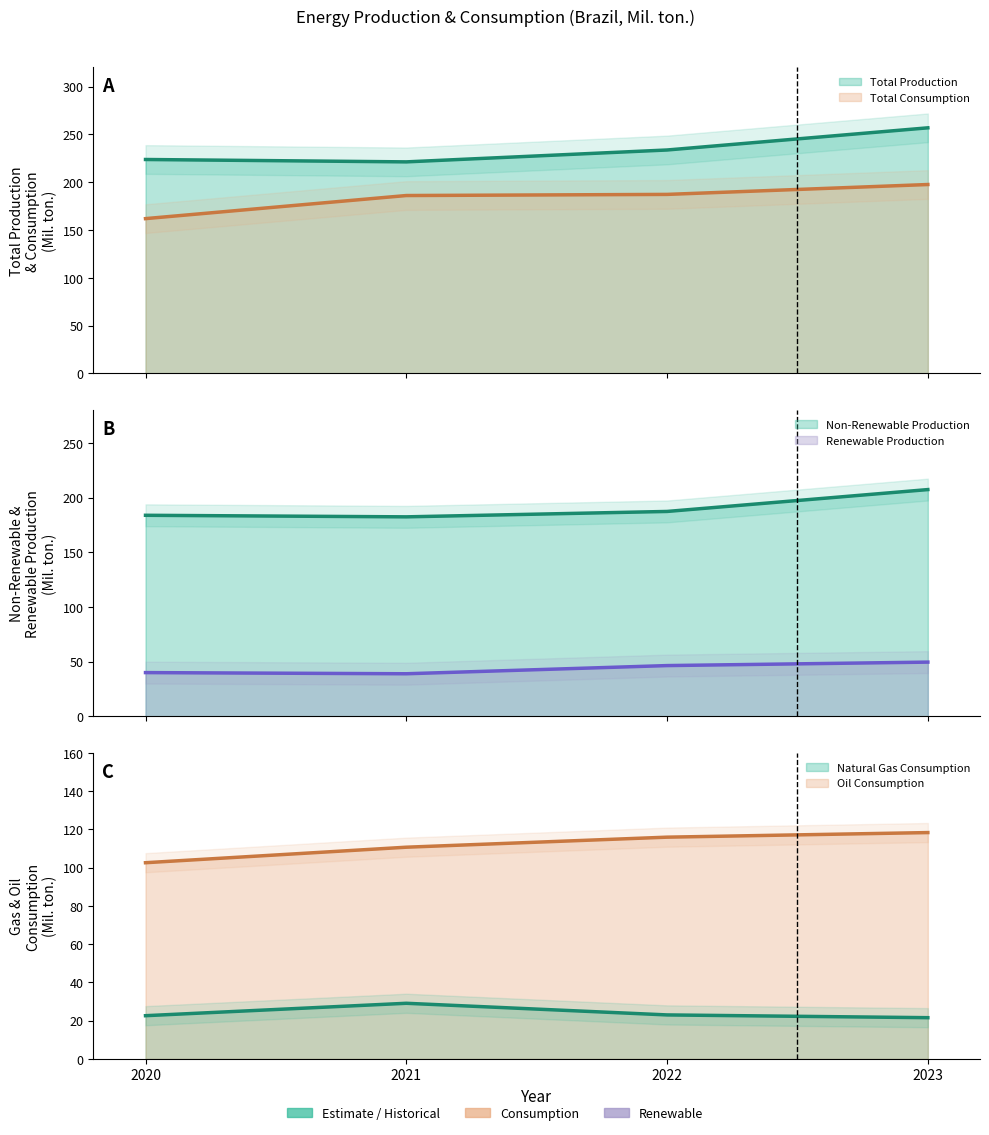

How many lines are shown in the chart?

6